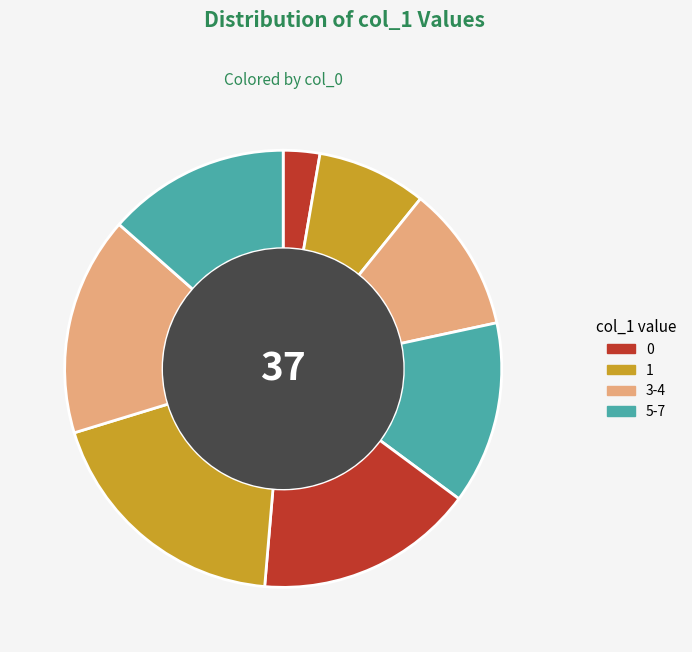

Is there a majority slice in this chart?

No